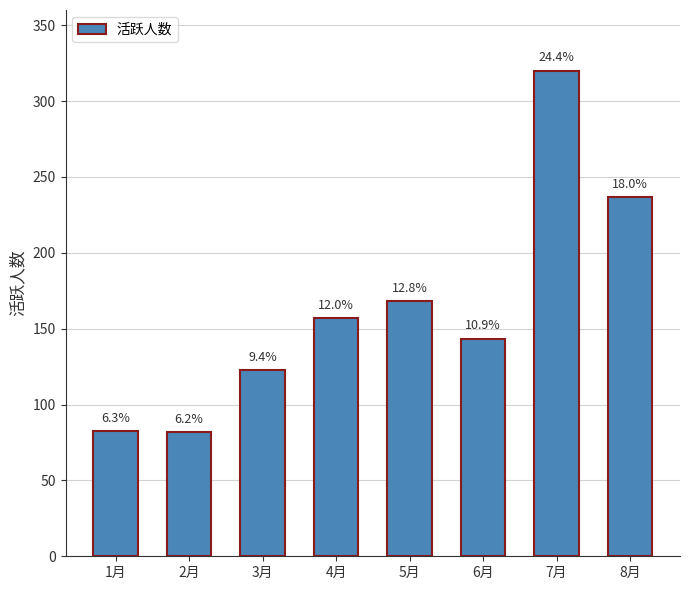

Does the chart contain any negative values?

No